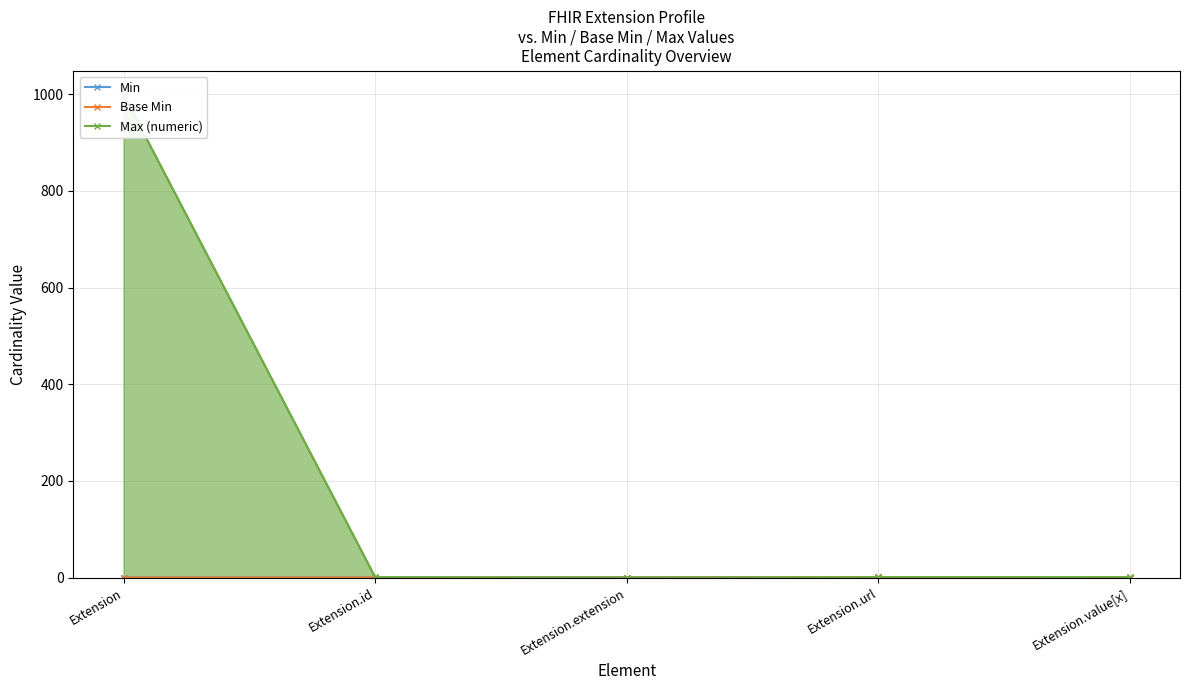

Count the Min values in the range 0 to 1.

5